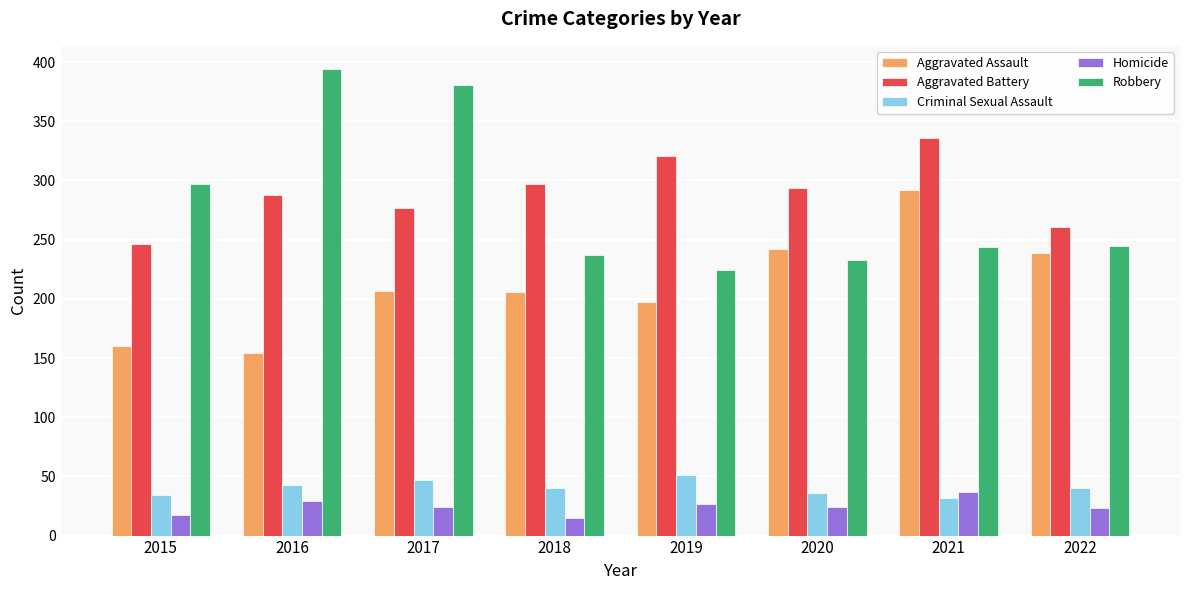

What is the sum of all Homicide values?

196